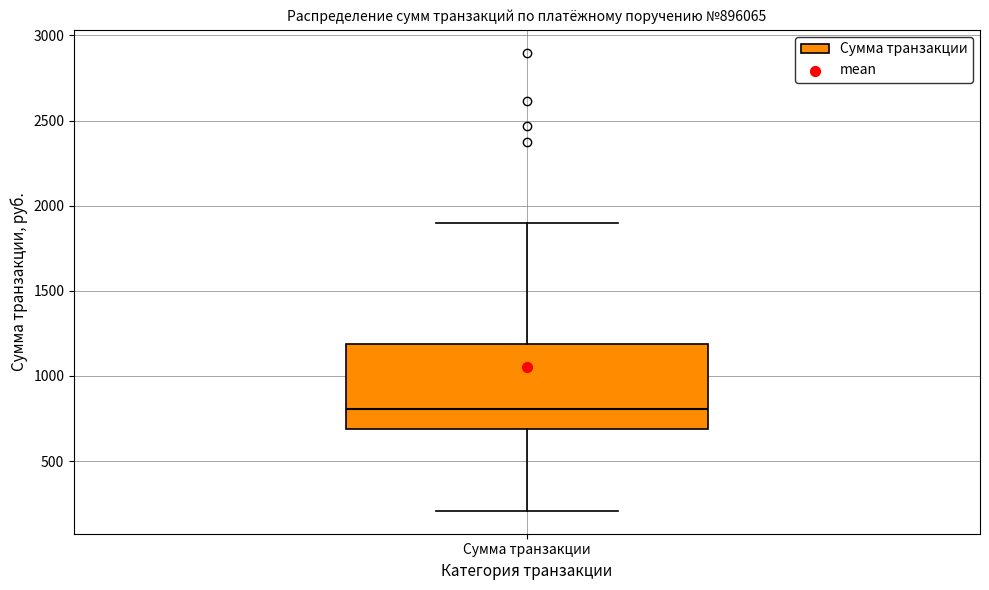

Transcribe this box plot: give where the median line is, the range the box spans, and where the two whiskers end, as read against the y-axis. The values are not printed on the chart, so give them approximately, as read against the axis.

median 800, box 700 to 1200, whiskers 200 to 1900